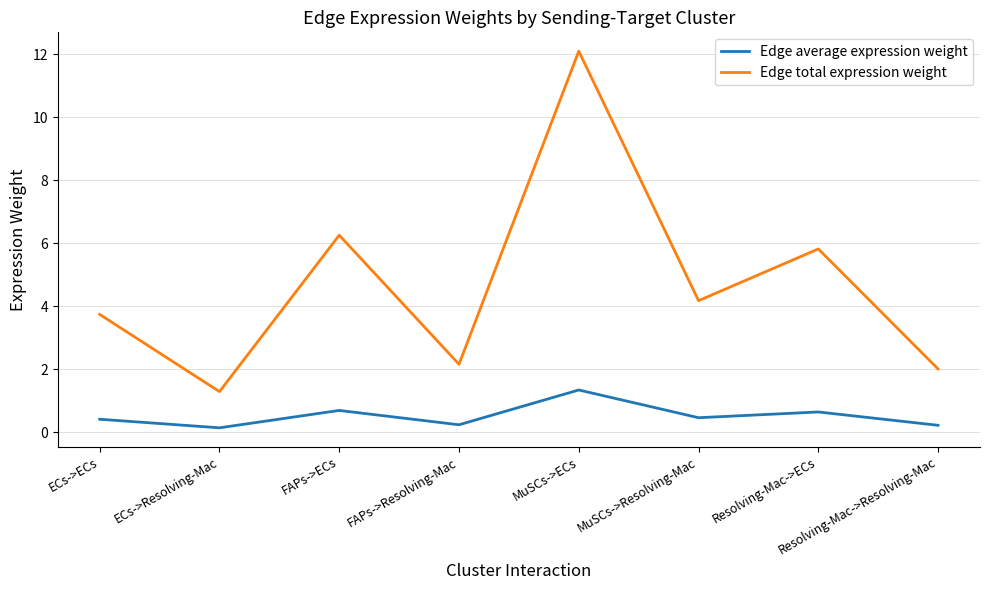

What is the difference between the Edge average expression weight values at ECs->ECs and Resolving-Mac->ECs?

0.2